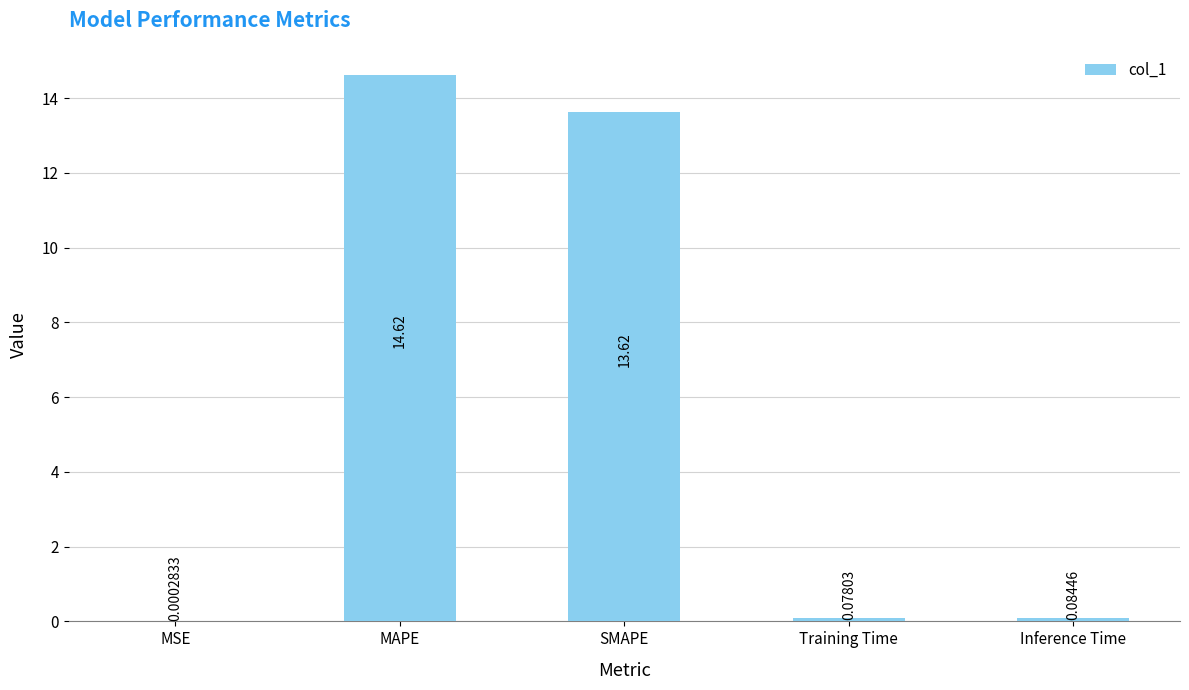

What is the sum of all values?

28.4